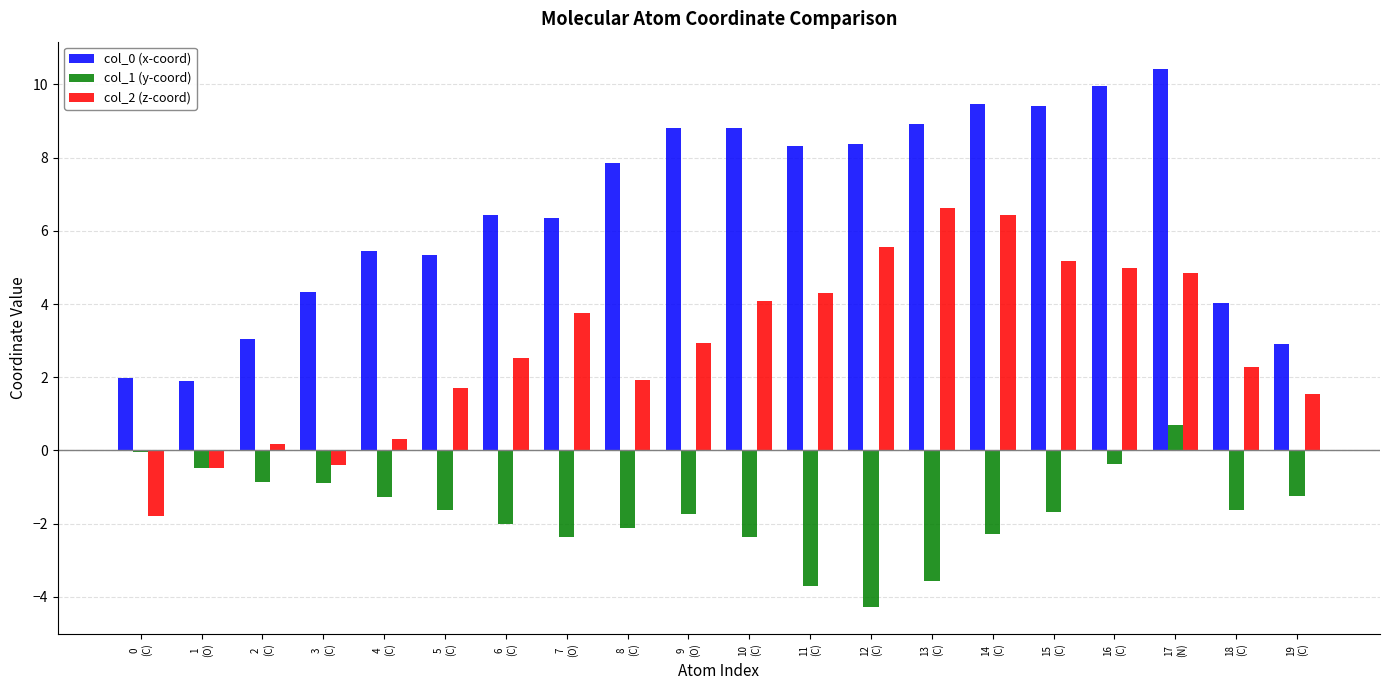

What is the label of the 17th bar from the left?

16
(C)